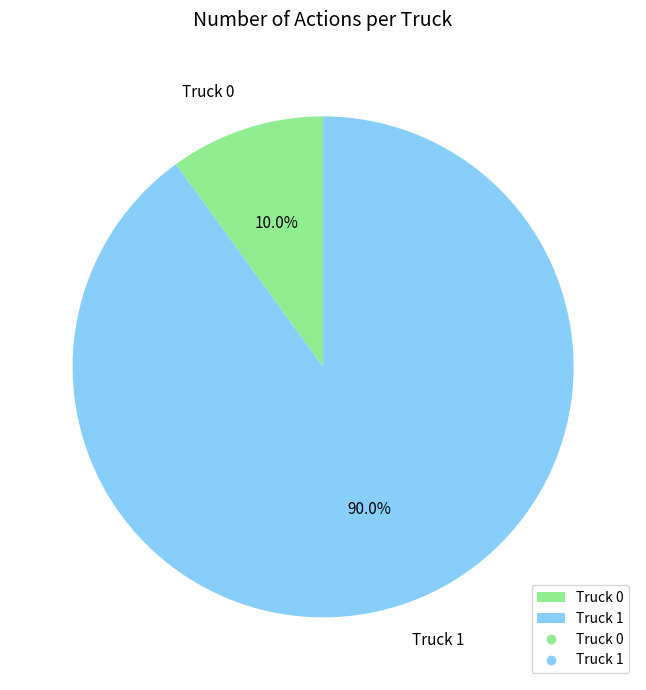

Is Truck 1 the majority of the pie?

Yes